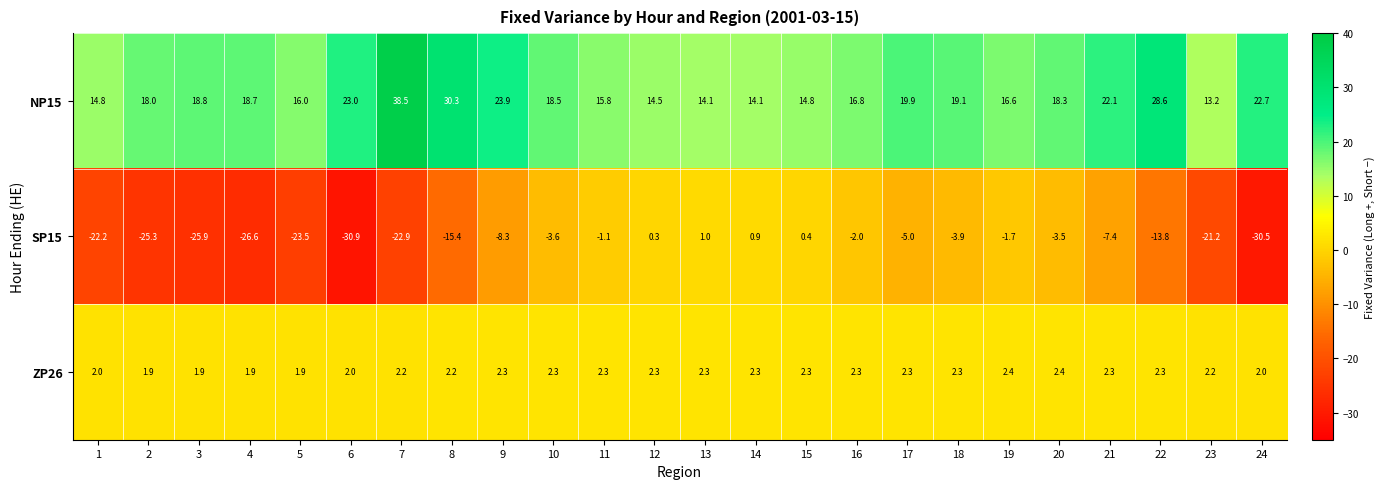

What is the average value of the SP15 series?

-12.2